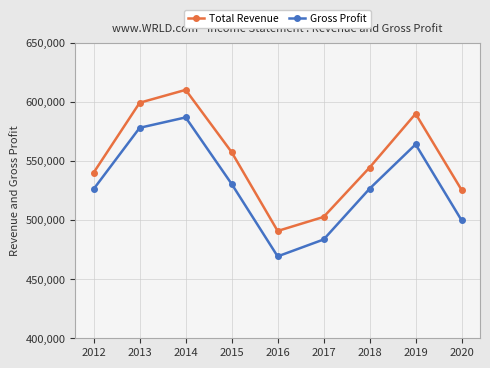

What is the approximate value of Total Revenue at 2017, to the nearest 50?

502700